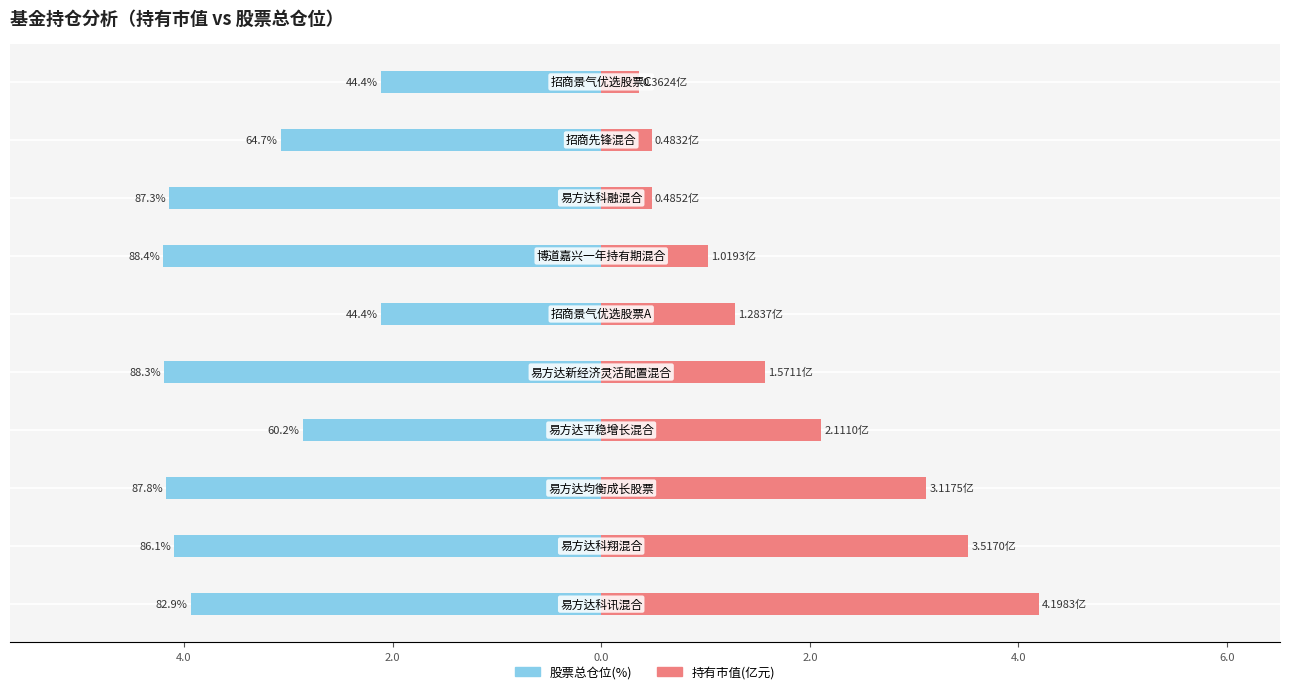

Are the bars horizontal?

Yes